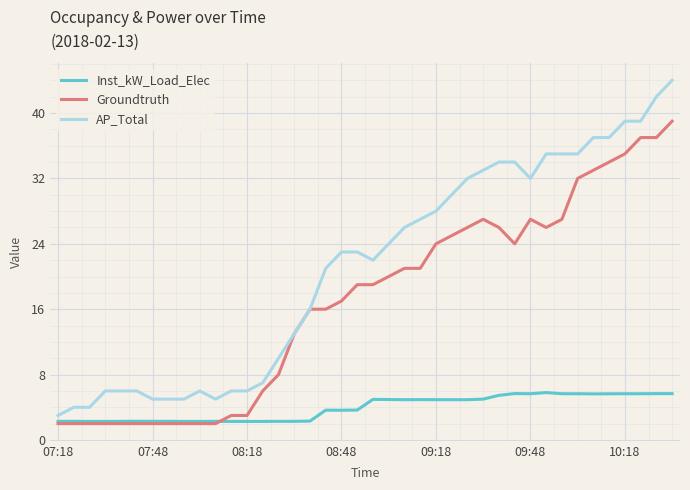

True or false: Groundtruth has more than 0 points higher than both neighbors.

True